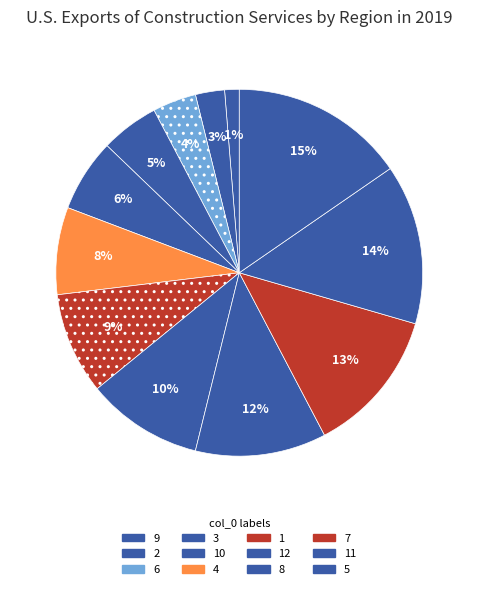

How many segments does this pie chart have?

12